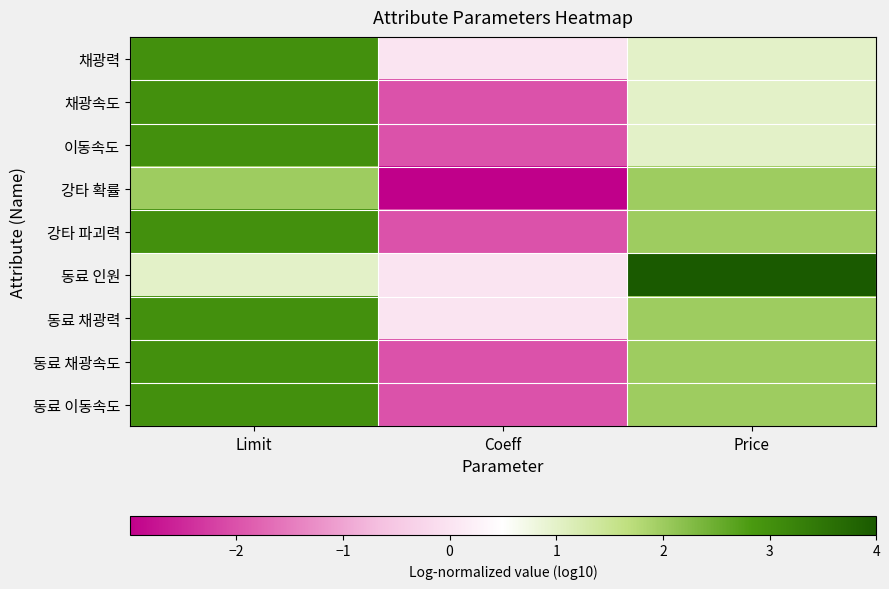

At which category is the sum across all series the highest?

Limit